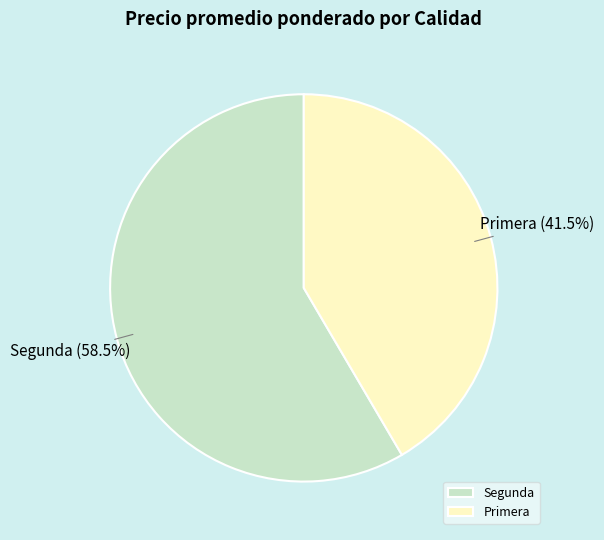

Does any single category account for the majority?

Yes